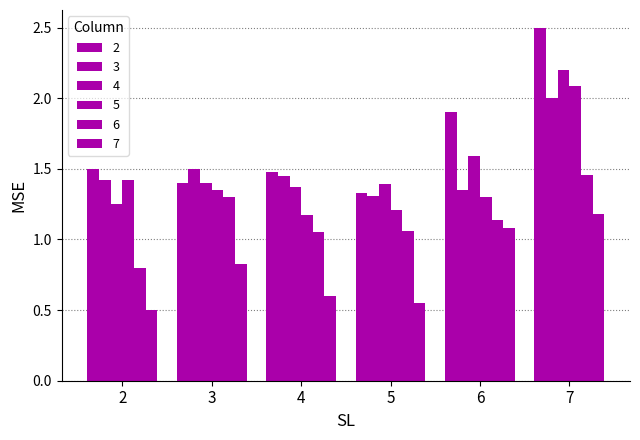

How many groups of bars are there?

6